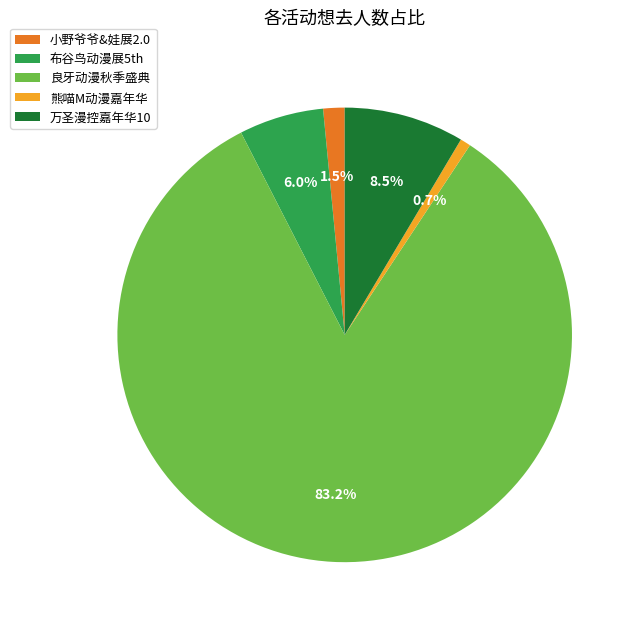

Rank the categories by value from lowest to highest.

熊喵M动漫嘉年华, 小野爷爷&娃展2.0, 布谷鸟动漫展5th, 万圣漫控嘉年华10, 良牙动漫秋季盛典